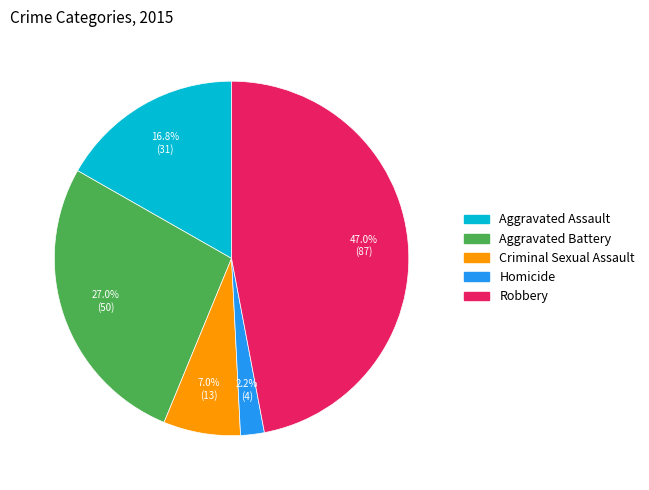

Count the number of slices in the pie.

5